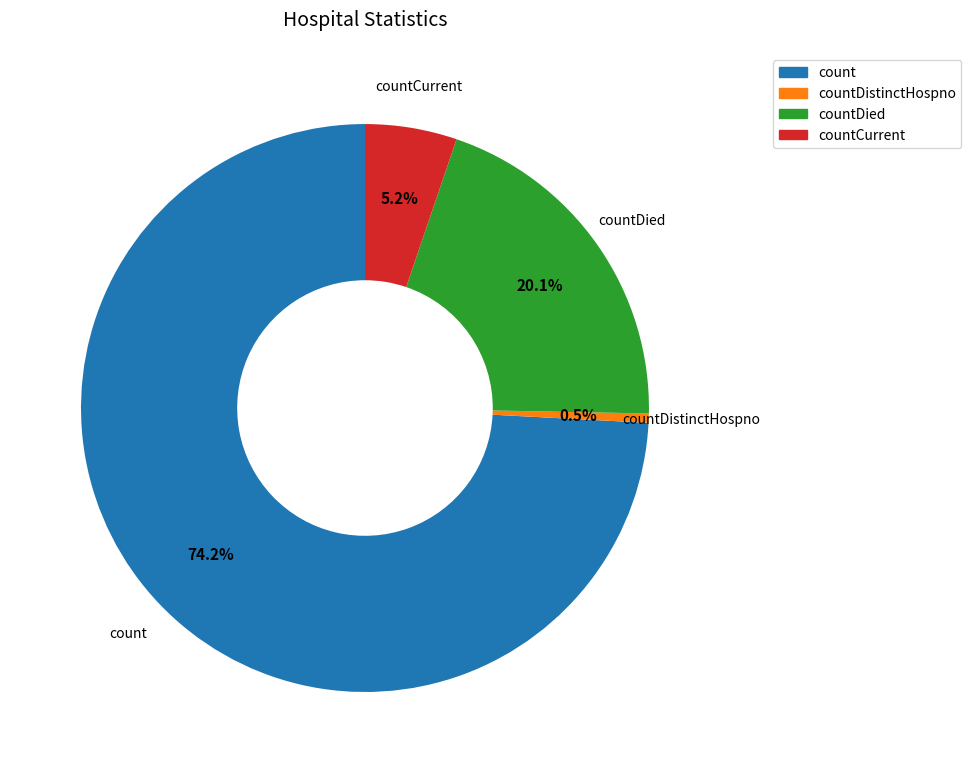

Is there a majority slice in this chart?

Yes